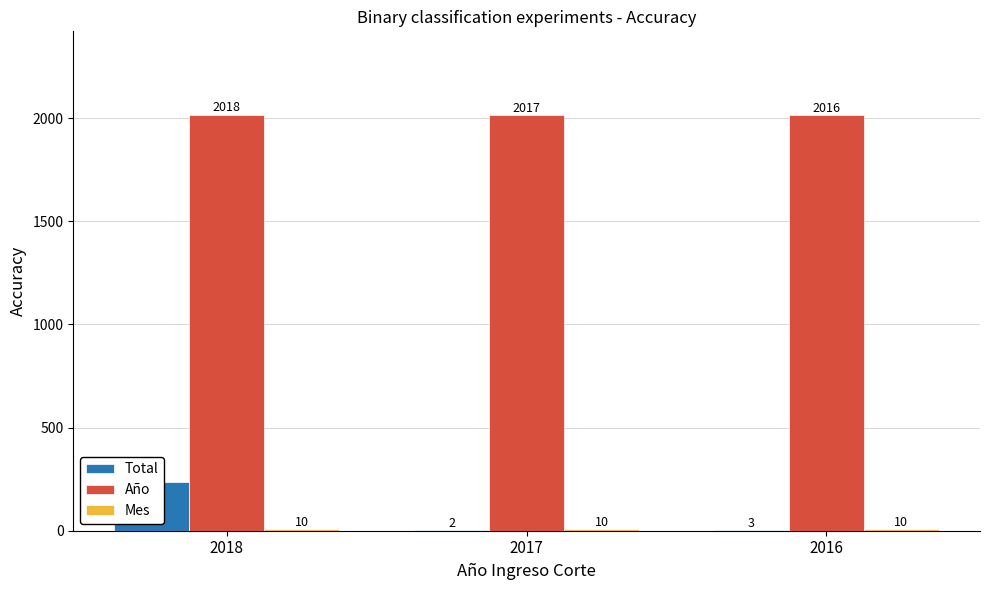

The value of Total at 2016 is 4. True or false?

False